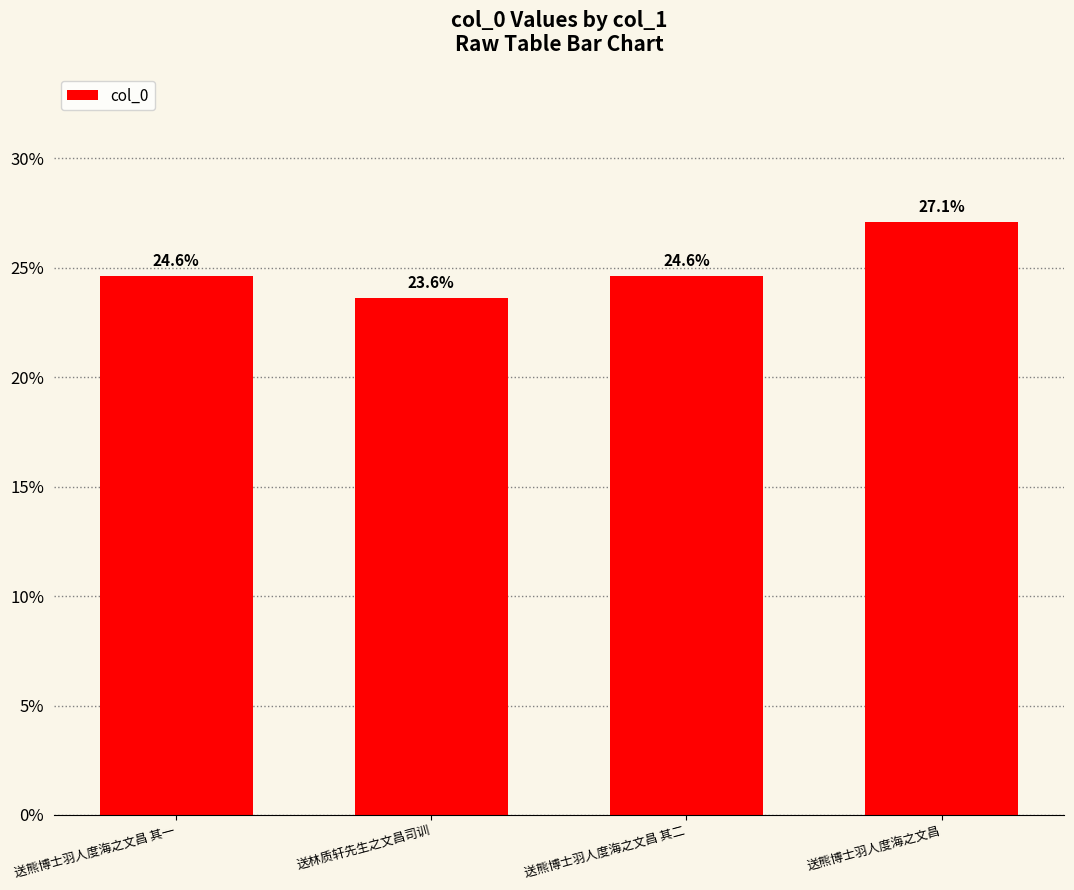

True or false: the data shows 23.6 at 送林质轩先生之文昌司训.

True